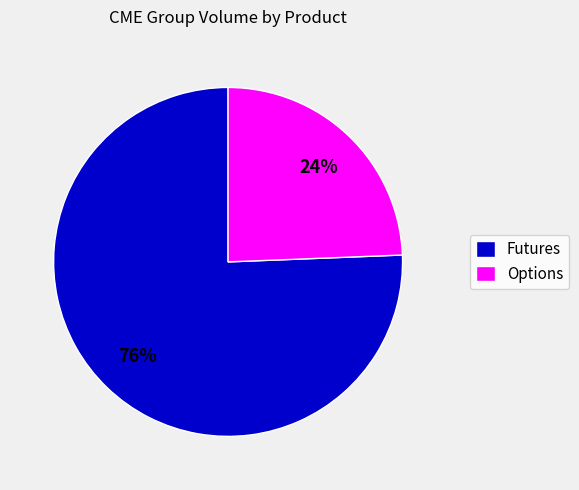

To the nearest percent, what portion does Options represent?

24%